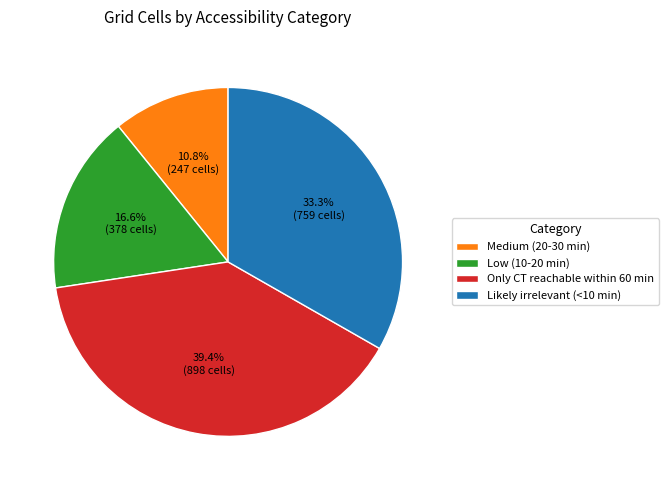

Between Medium (20-30 min) and Likely irrelevant (<10 min), which is larger?

Likely irrelevant (<10 min)